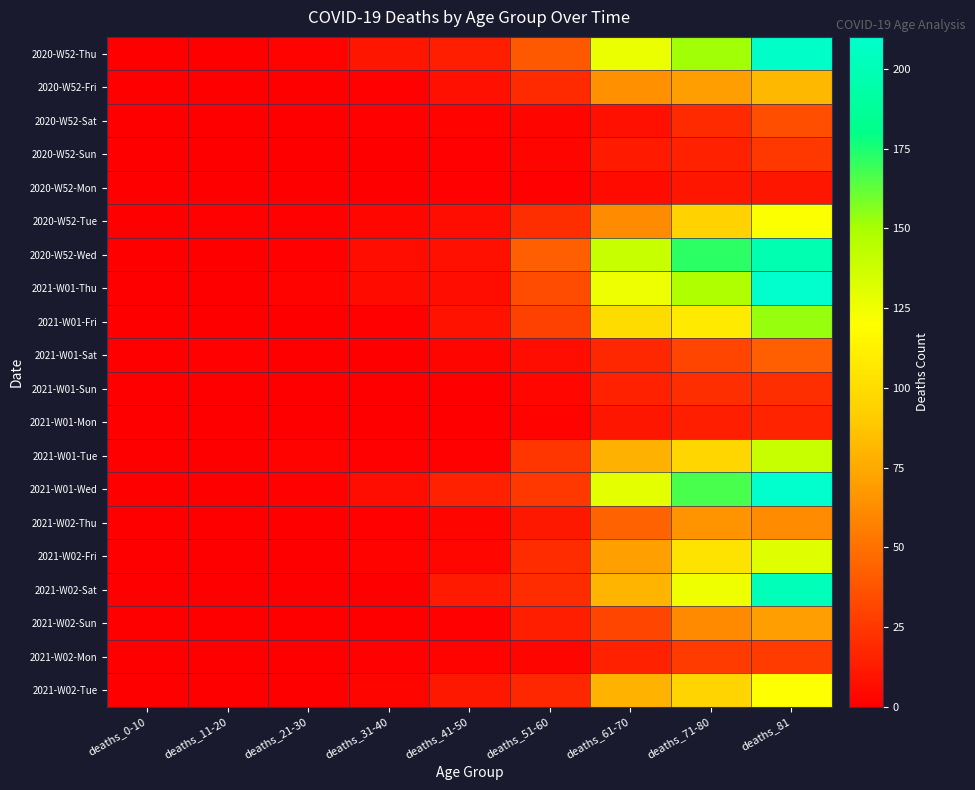

Which series changed the most between deaths_51-60 and deaths_71-80?

2021-W01-Wed